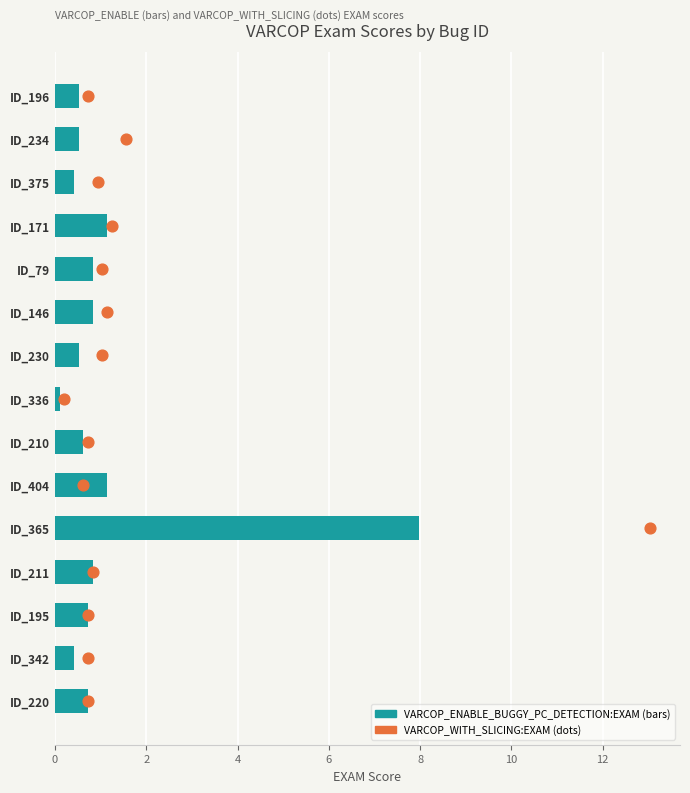

Which series contains the highest Y value?

VARCOP_WITH_SLICING:EXAM